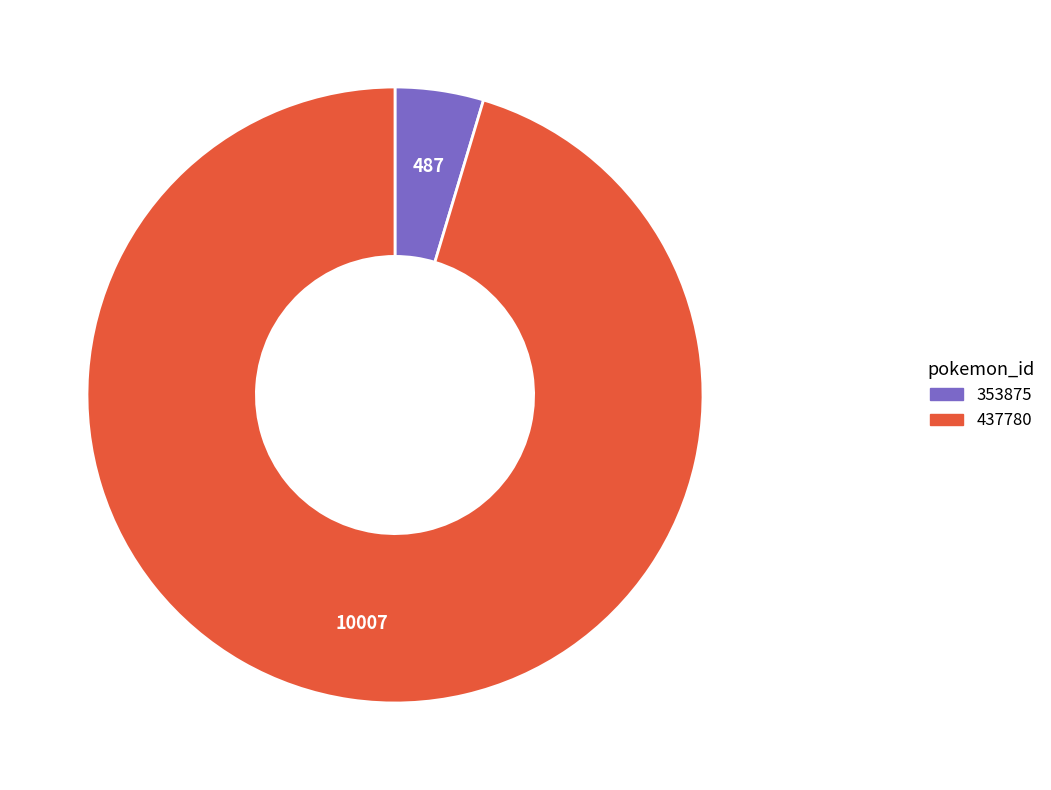

True or false: 353875 accounts for 5% of the total.

True